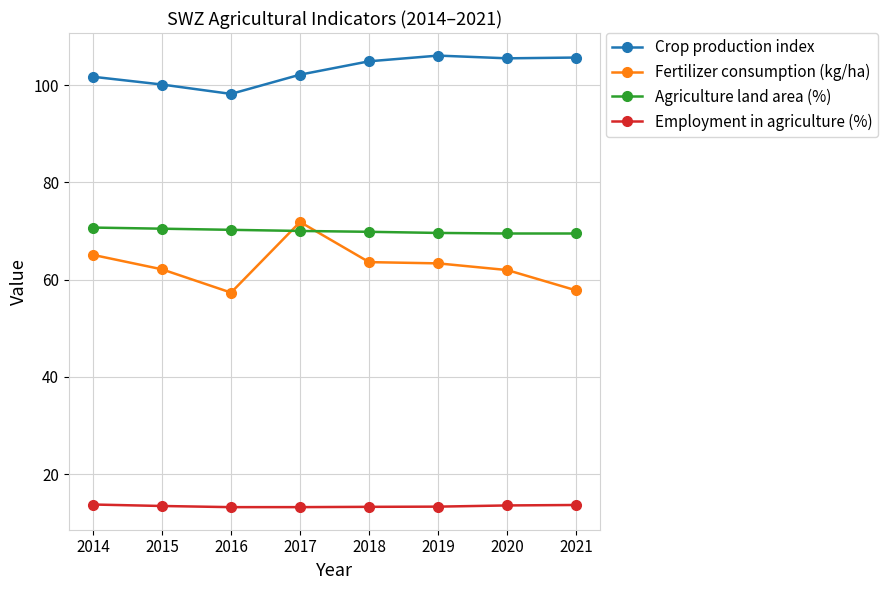

What is the average value of the Agriculture land area (%) series?

70.0